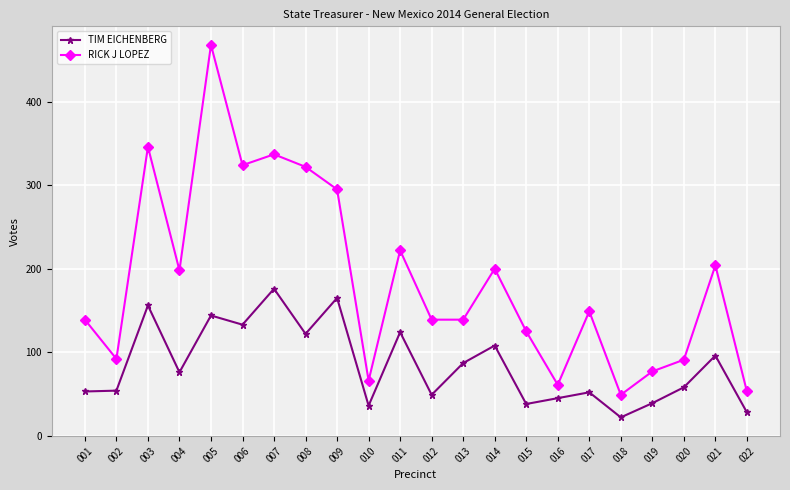

Is the value of TIM EICHENBERG at 013 greater than the value of RICK J LOPEZ at 015?

No